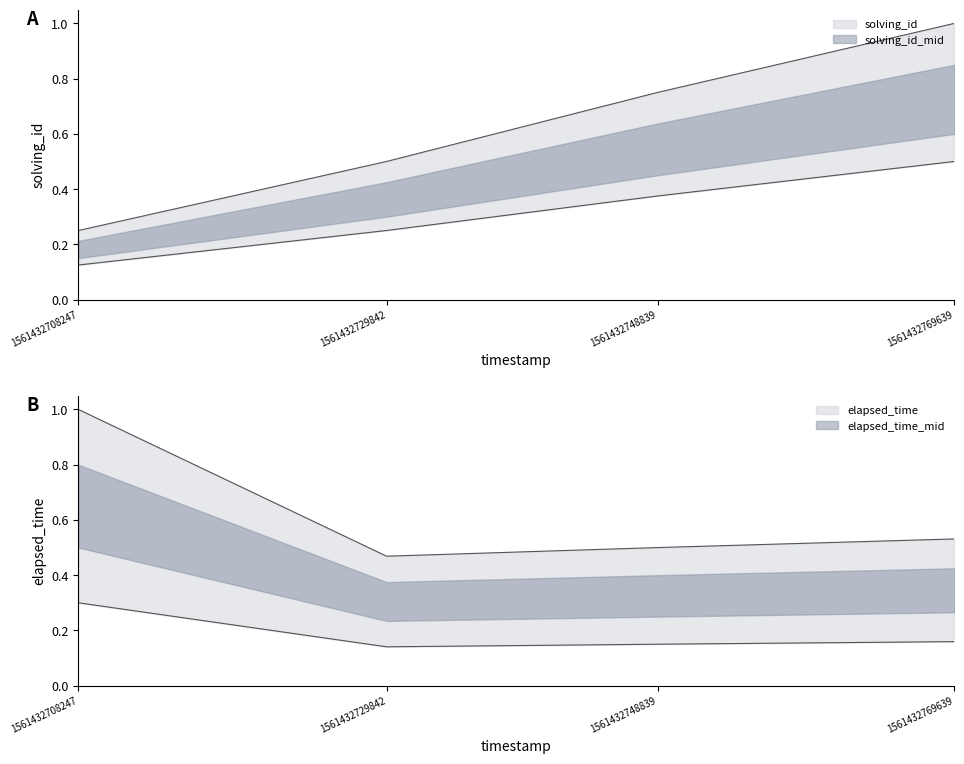

Which series ends up on top after the final intersection of elapsed_time and solving_id?

solving_id